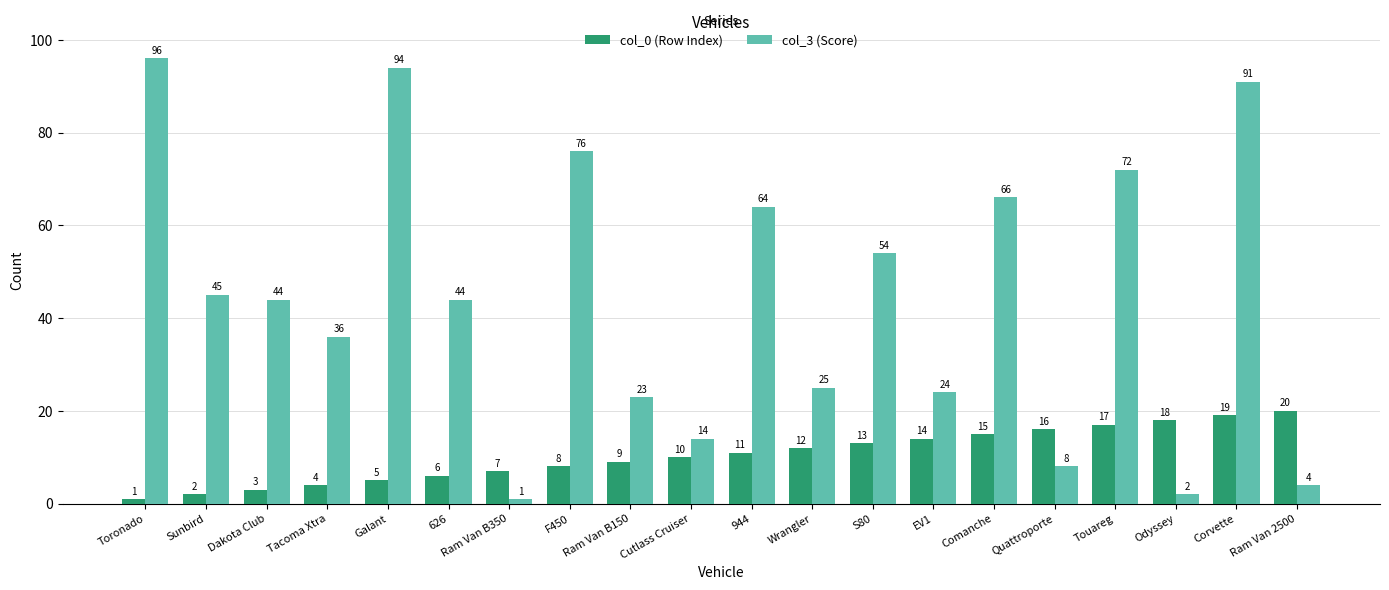

Does the chart contain any negative values?

No